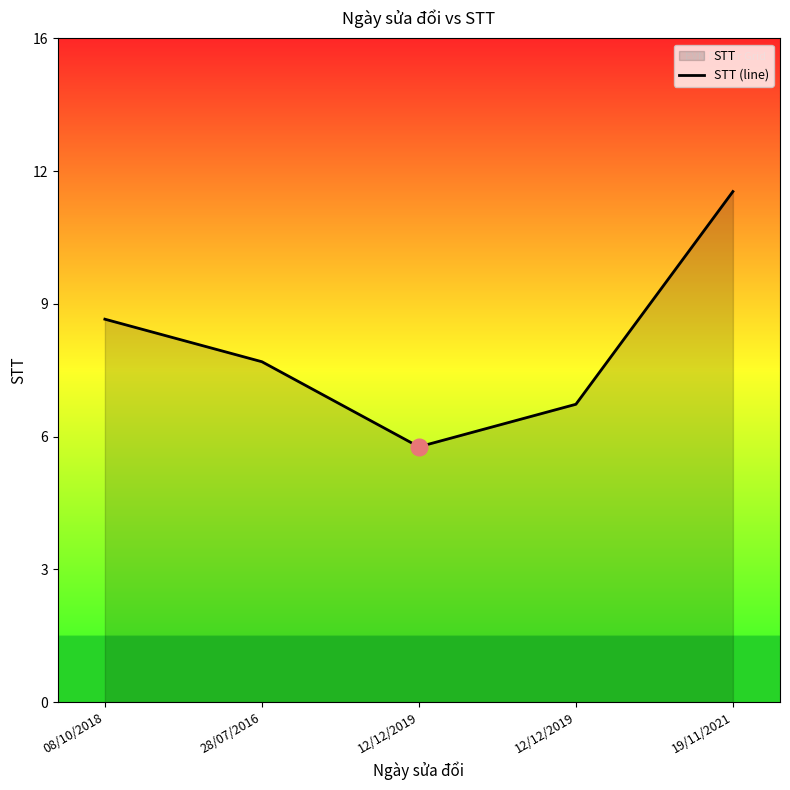

Is it true that the value at 12/12/2019 is 6?

True